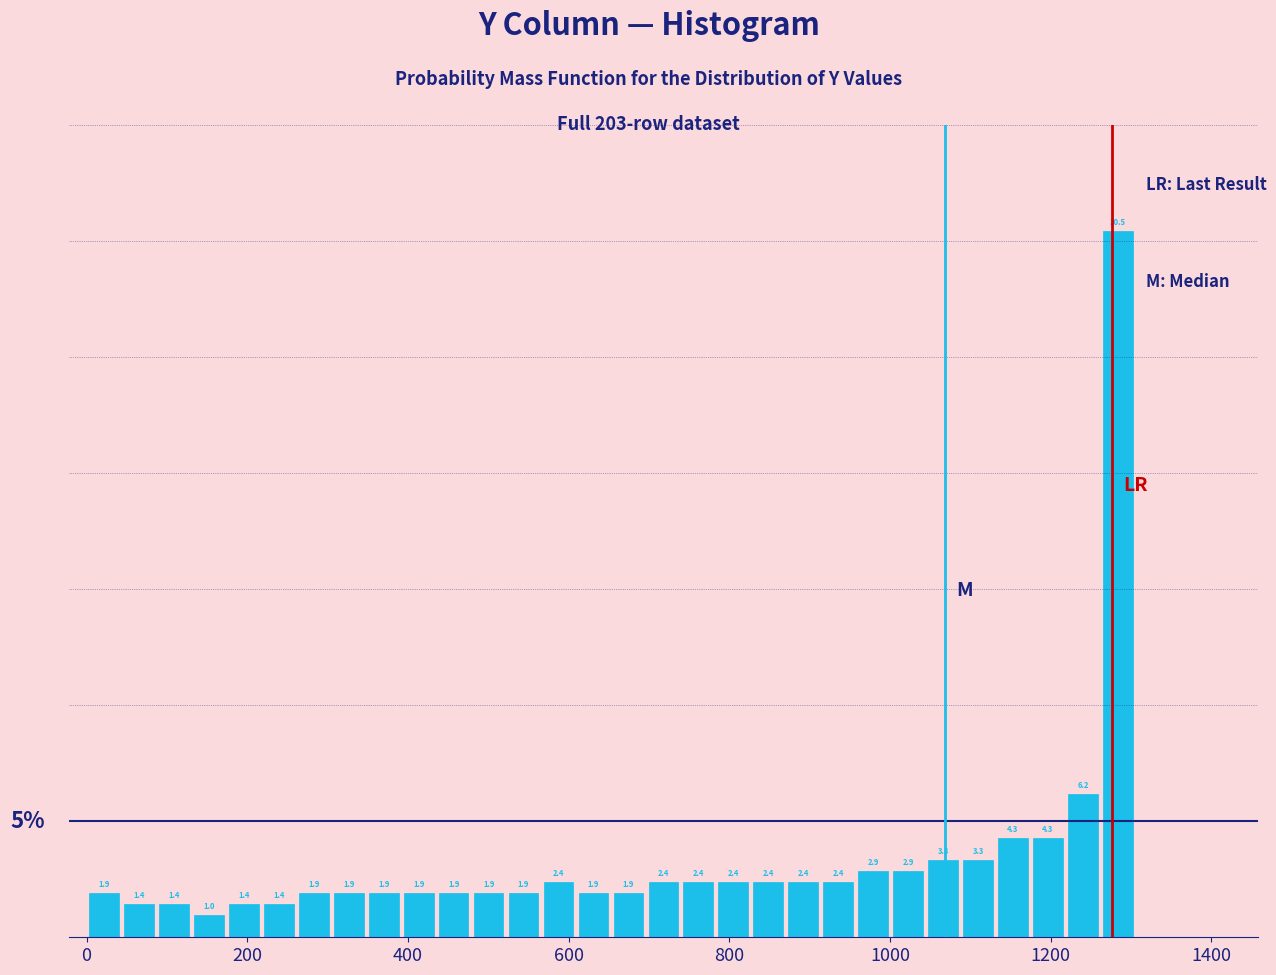

Around what value on the x-axis is the tallest bar? Give the approximate position of its centre, as read against the axis.

1280